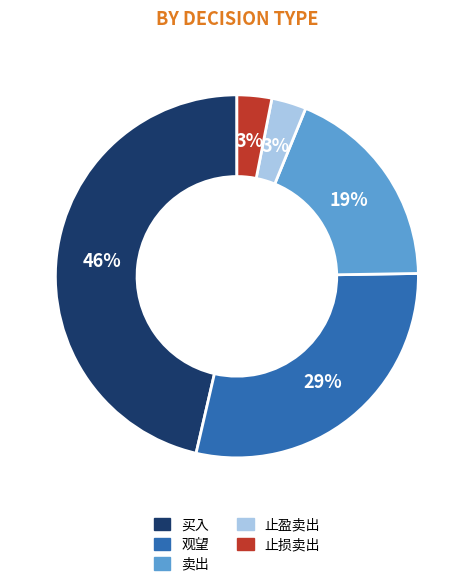

To the nearest percent, what is the difference between the 卖出 and 观望 slice percentages?

10%